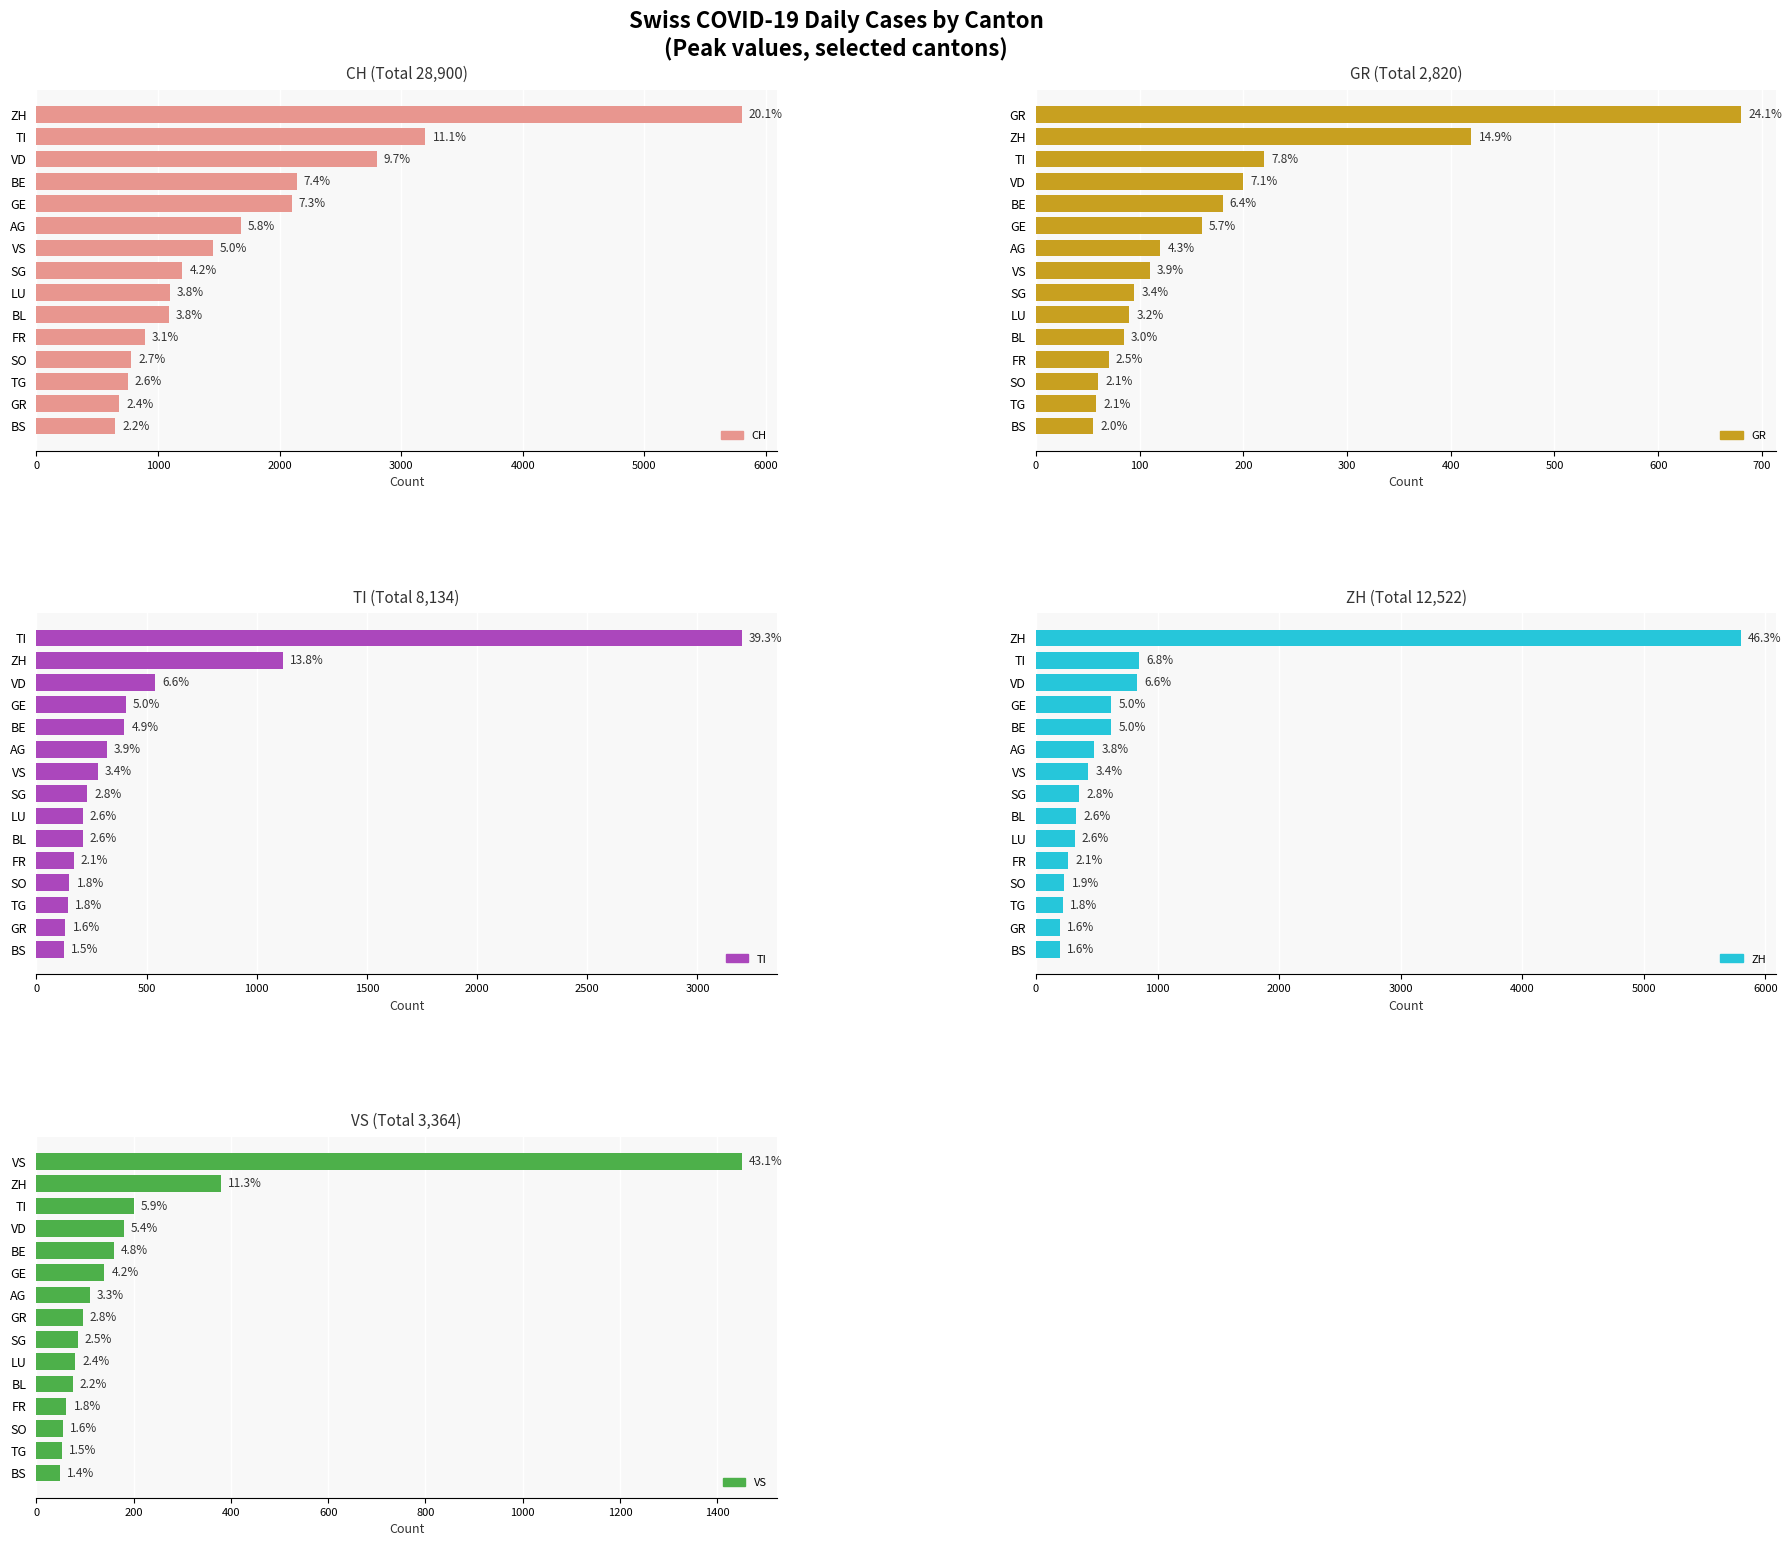

What is the total value across all series at BS?

1073